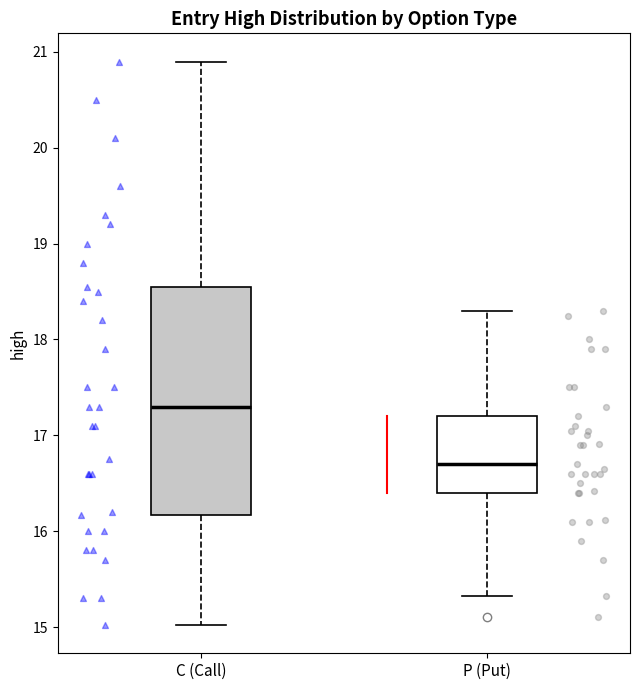

Which box's median line is the lowest?

P (Put)